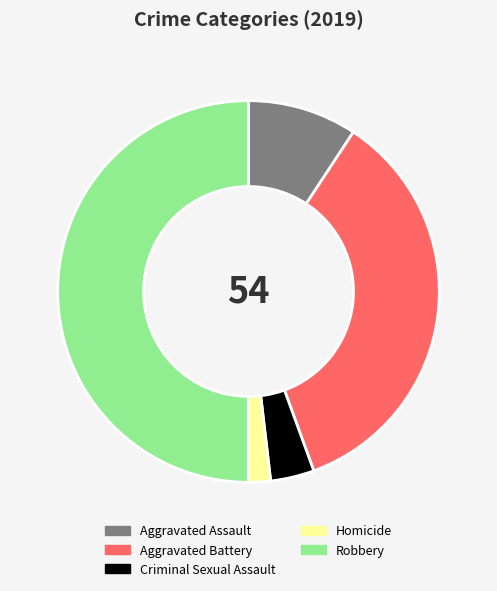

Is the sum of Robbery and Aggravated Battery greater than half?

Yes